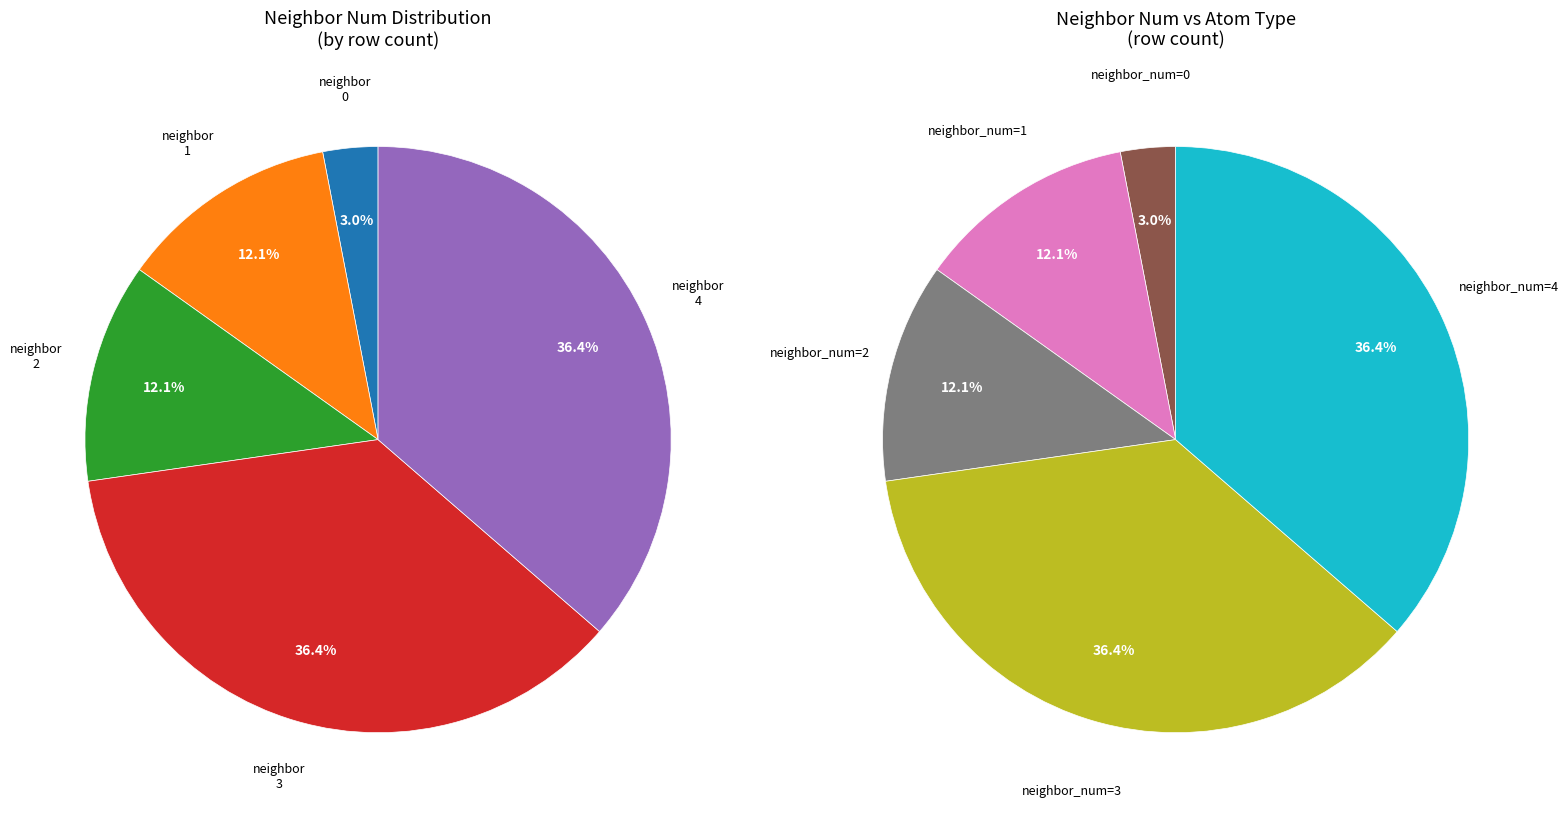

Does 0 represent more than half of the total?

No